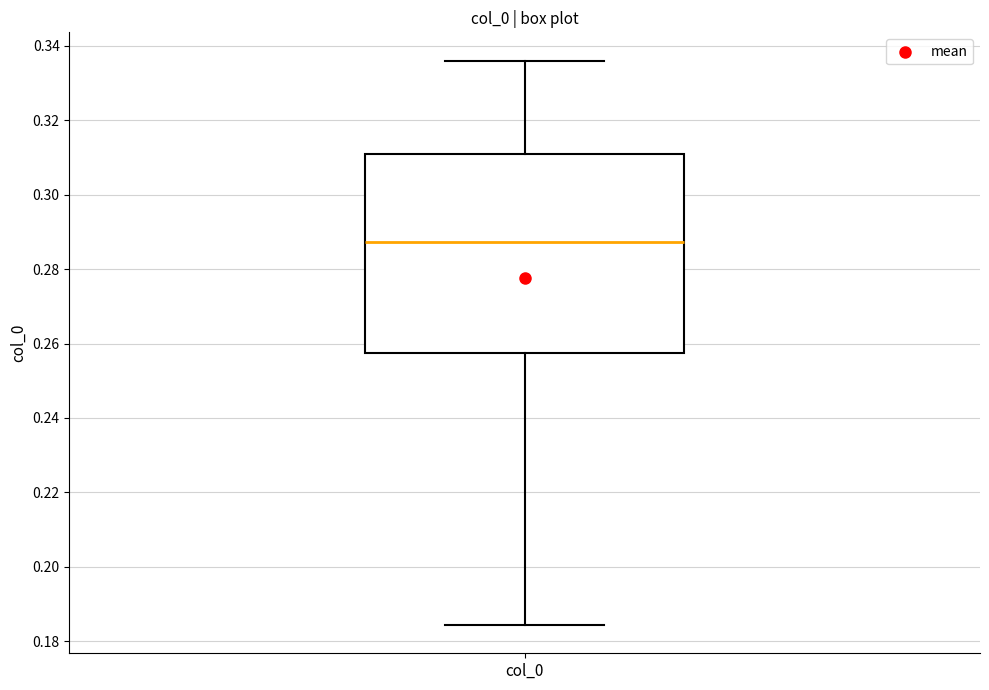

Transcribe this box plot: give where the median line is, the range the box spans, and where the two whiskers end, as read against the y-axis. The values are not printed on the chart, so give them approximately, as read against the axis.

median 0.288, box 0.258 to 0.310, whiskers 0.184 to 0.336